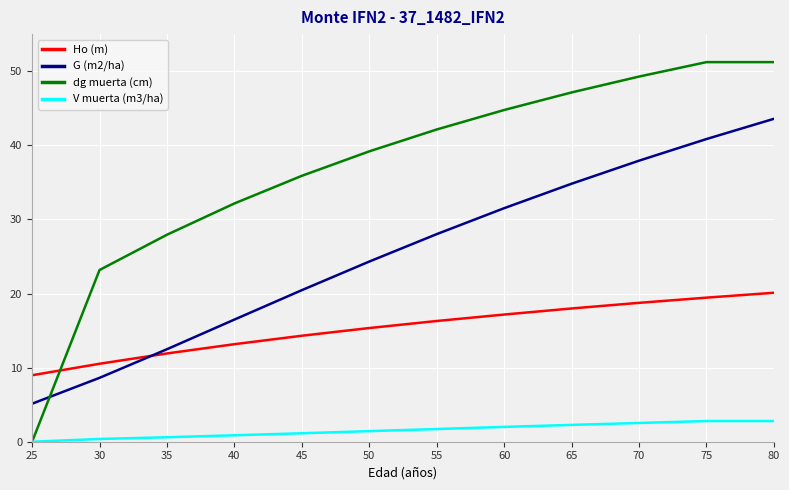

Rank the series at 75 from lowest to highest value.

V muerta (m3/ha), Ho (m), G (m2/ha), dg muerta (cm)